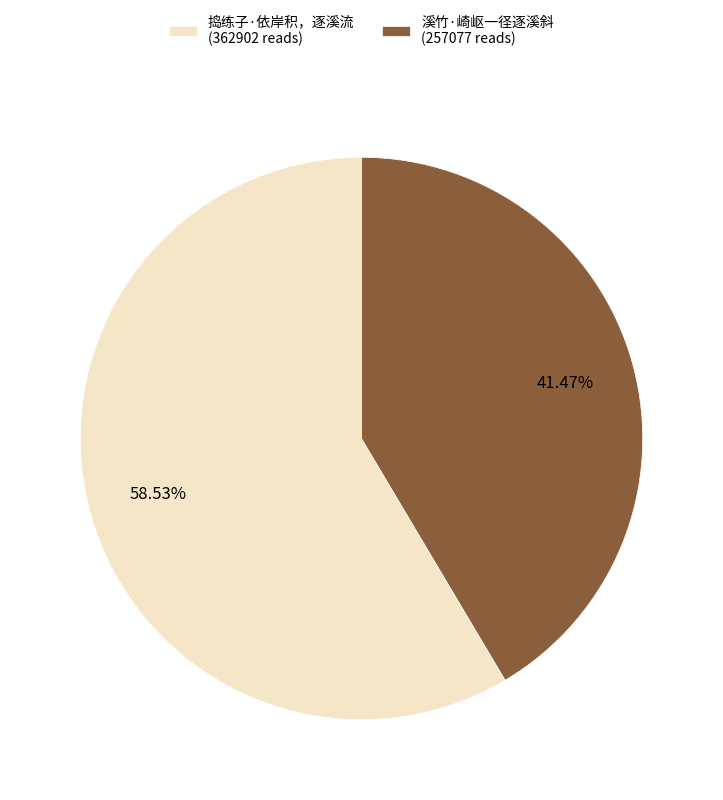

Is it true that 捣练子·依岸积，逐溪流 is 59% of the pie?

True